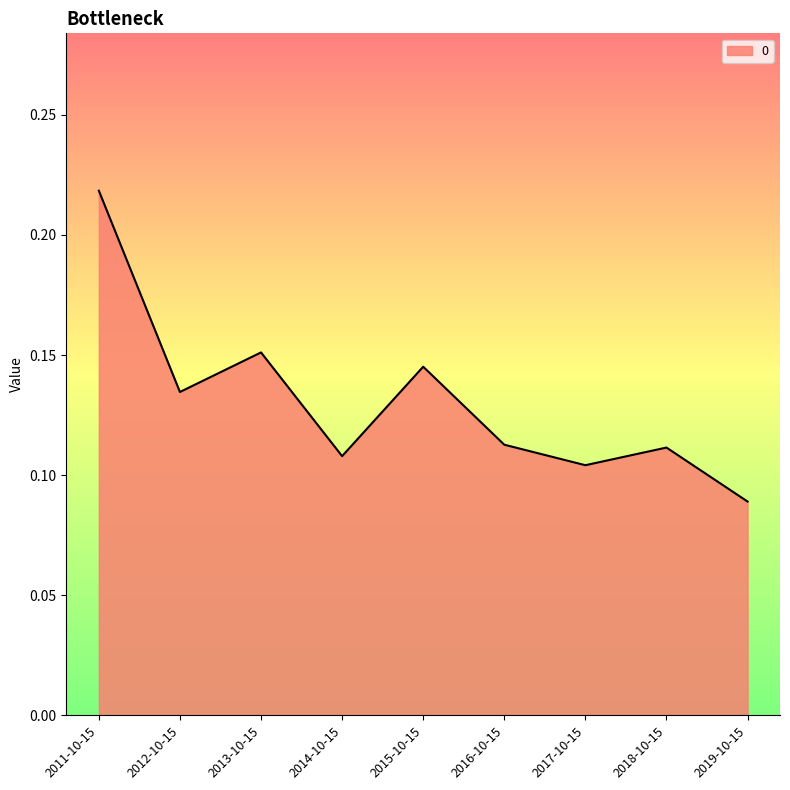

Which label corresponds to the largest value in the chart?

2011-10-15